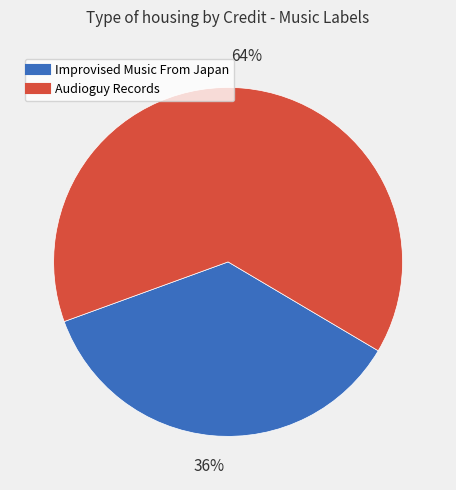

To the nearest percent, what is the difference between the largest and smallest slice percentages?

28%